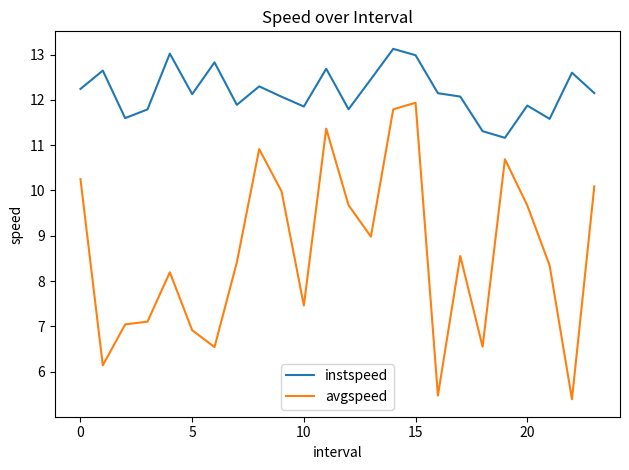

Which series has the widest spread of values?

avgspeed